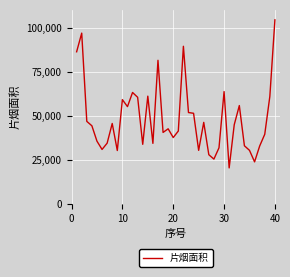

What is the difference between the maximum and minimum values?

83932.9